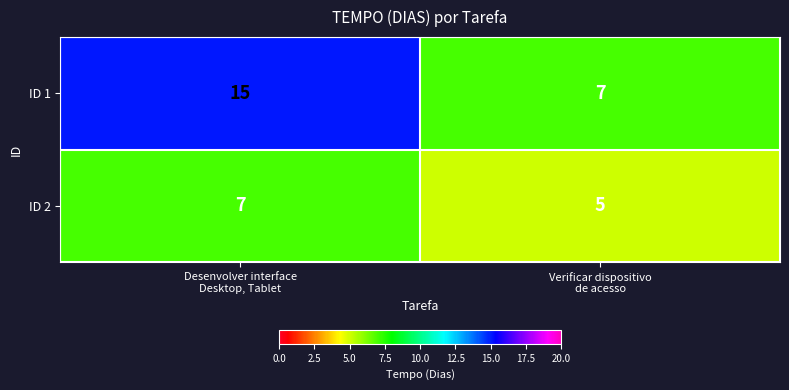

Rank the series by their maximum value, from lowest to highest.

ID 2, ID 1